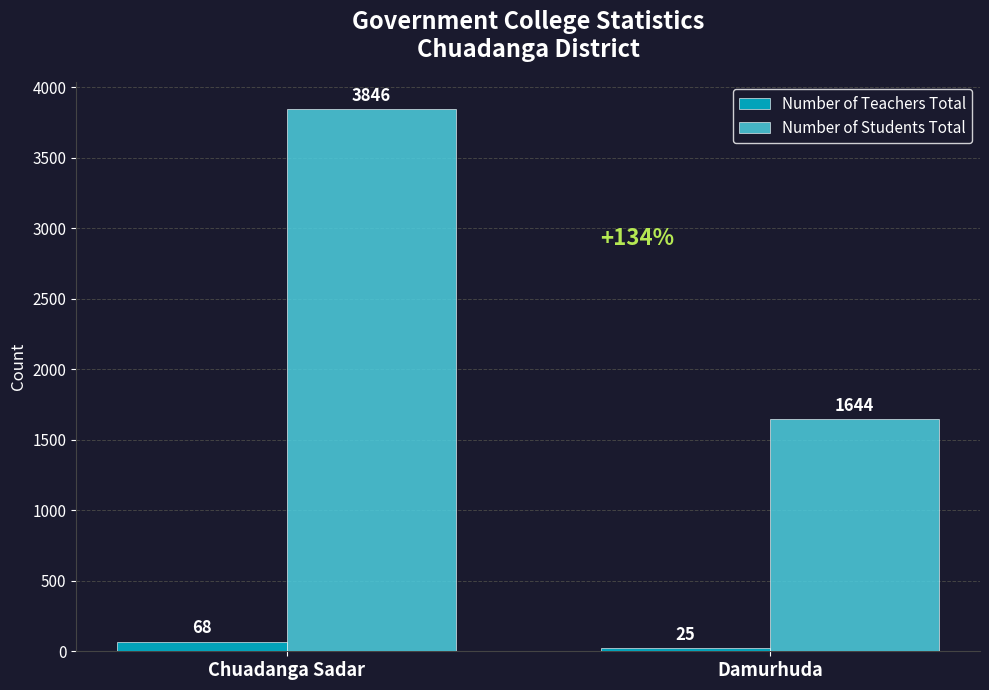

Reading left to right, list all the values displayed in this chart.

Number of Teachers Total: Chuadanga Sadar=68	Damurhuda=25
Number of Students Total: Chuadanga Sadar=3846	Damurhuda=1644